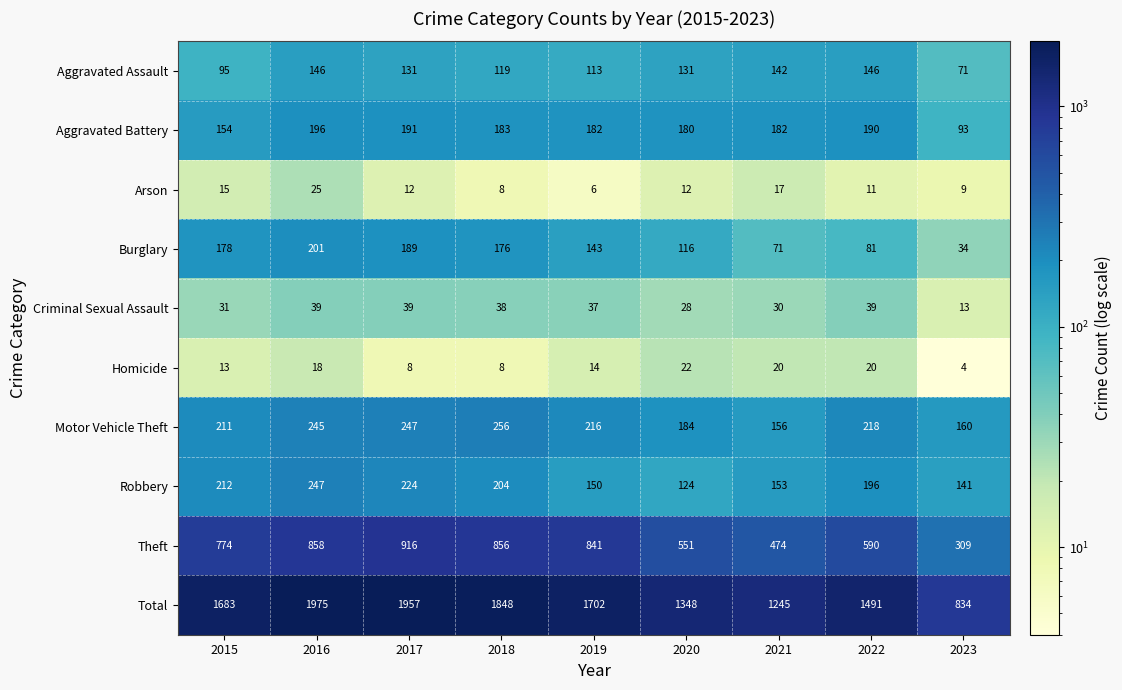

The value of Aggravated Battery at 2015 is 48. True or false?

False